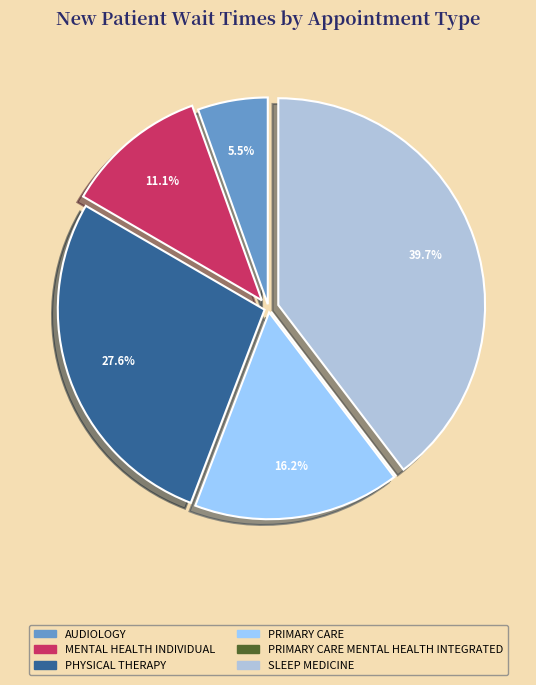

Does any single category account for the majority?

No